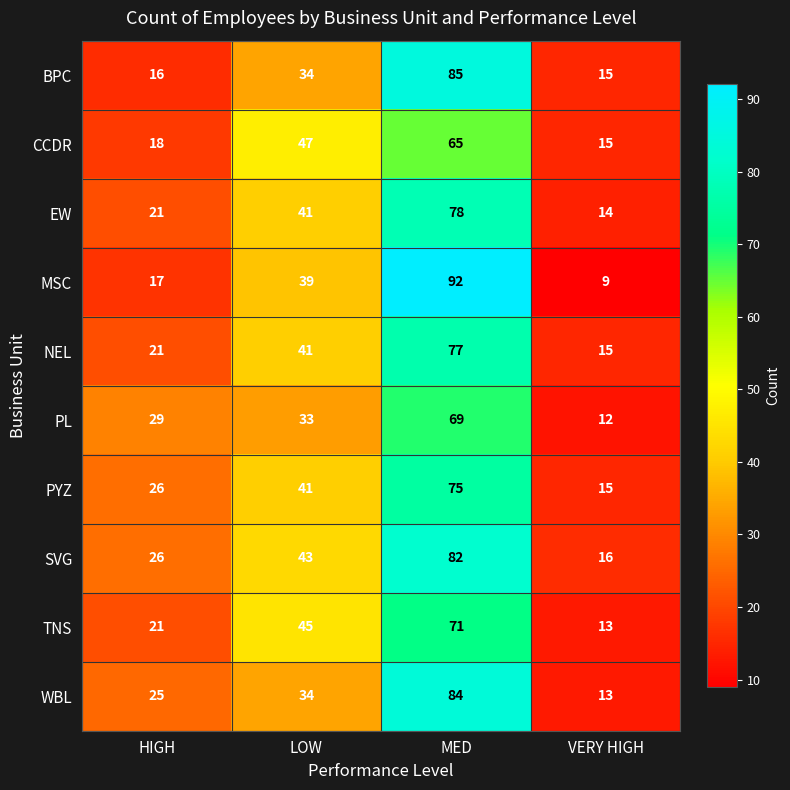

Which series has the widest spread of values?

MSC